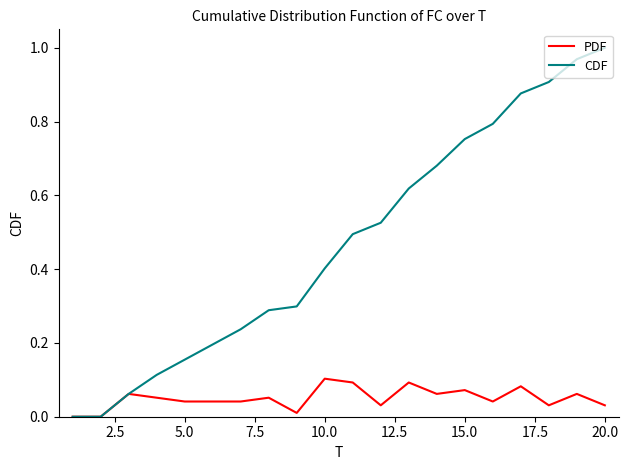

Rank the series by their maximum value, from highest to lowest.

CDF, PDF